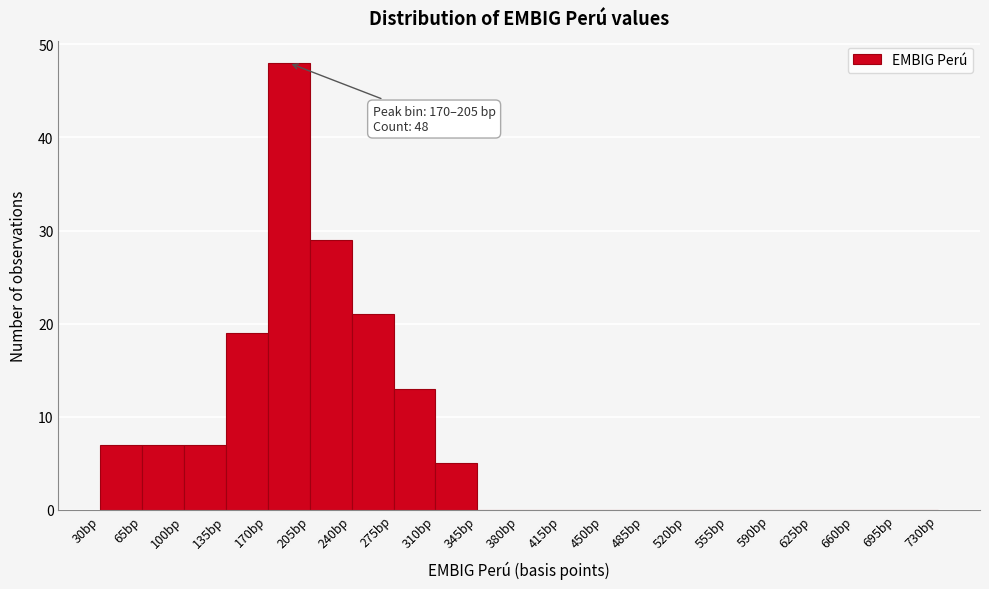

Which range on the x-axis has the tallest bar?

170 to 205